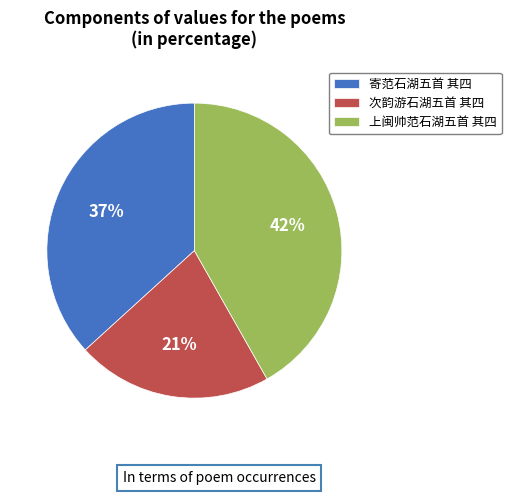

The 次韵游石湖五首 其四 slice represents 21% of the pie. True or false?

True